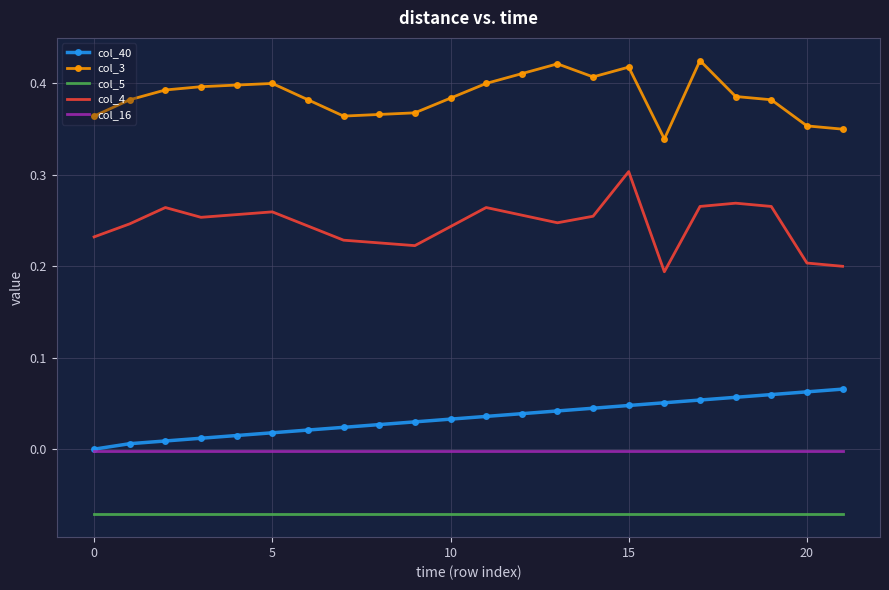

Rank the series by their maximum value, from lowest to highest.

col_5, col_16, col_40, col_4, col_3